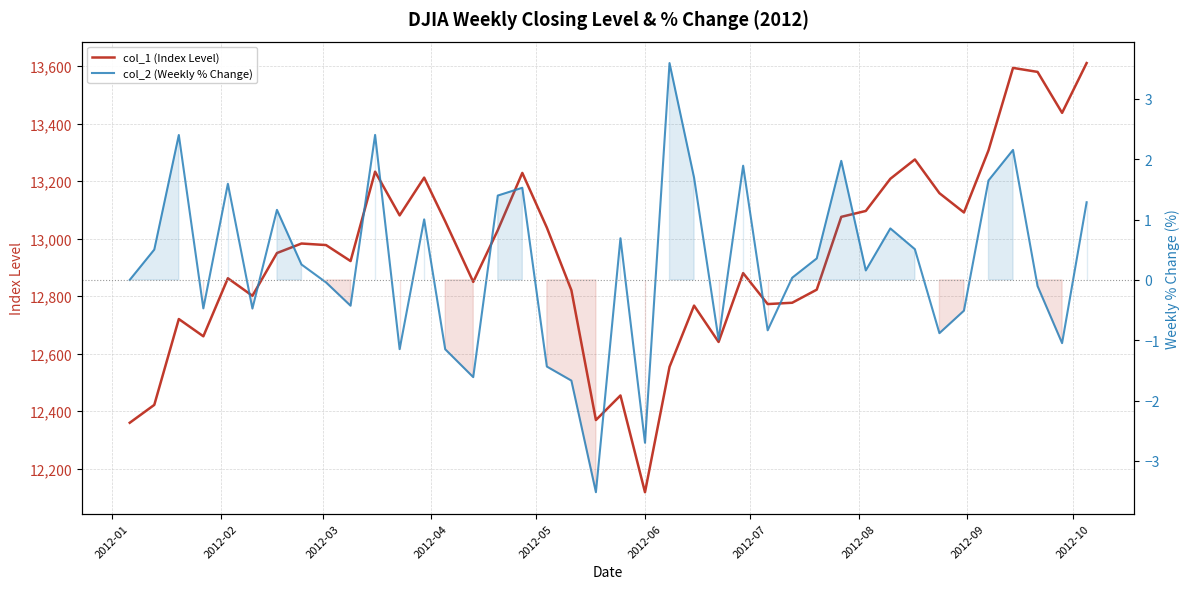

True or false: col_2 (Weekly % Change) and col_1 (Index Level) intersect in this chart.

False